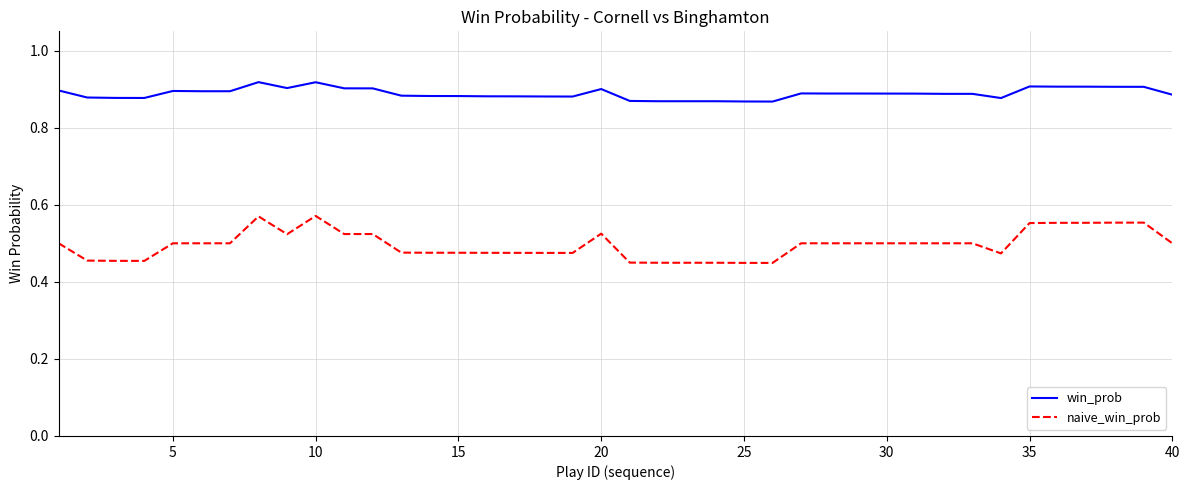

Rank the series by their average value, from lowest to highest.

naive_win_prob, win_prob